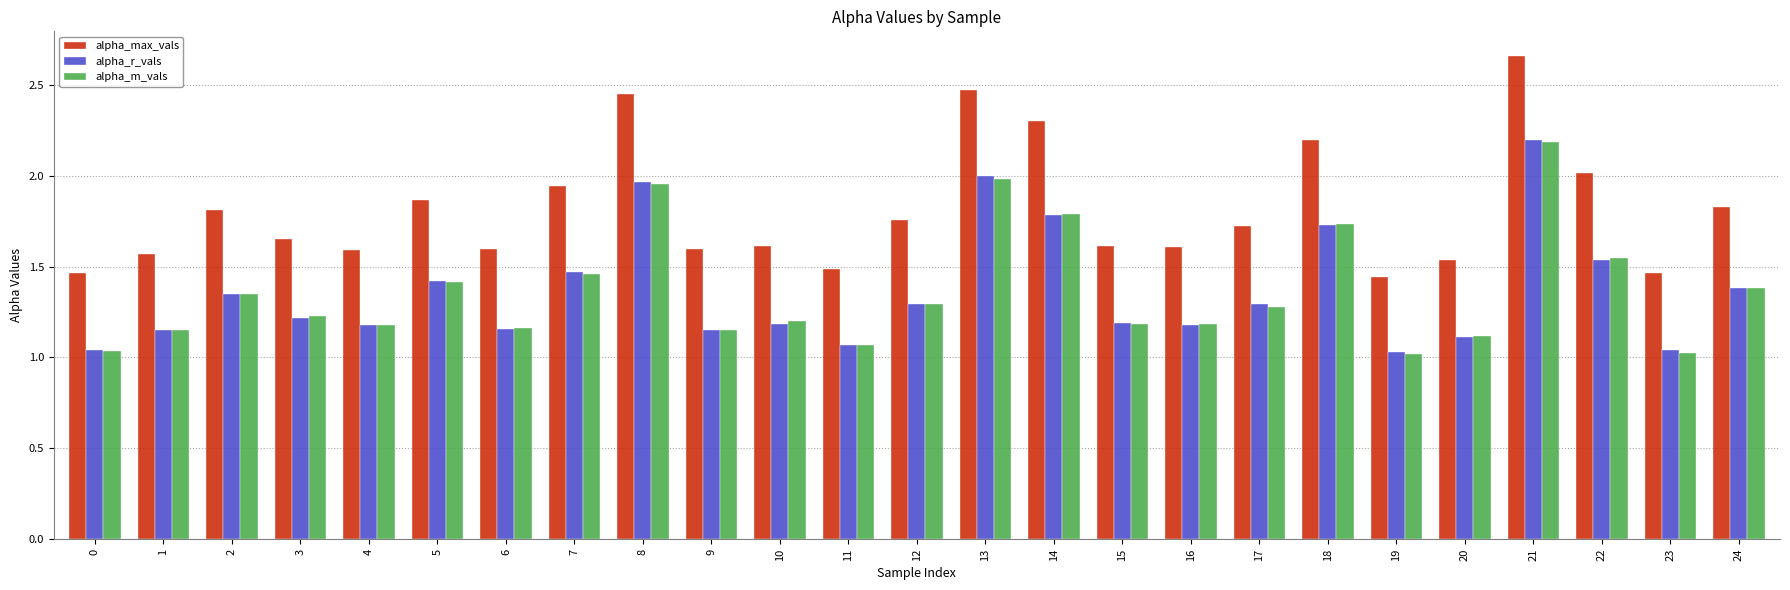

Is it true that alpha_max_vals equals 1.6 at 1?

True